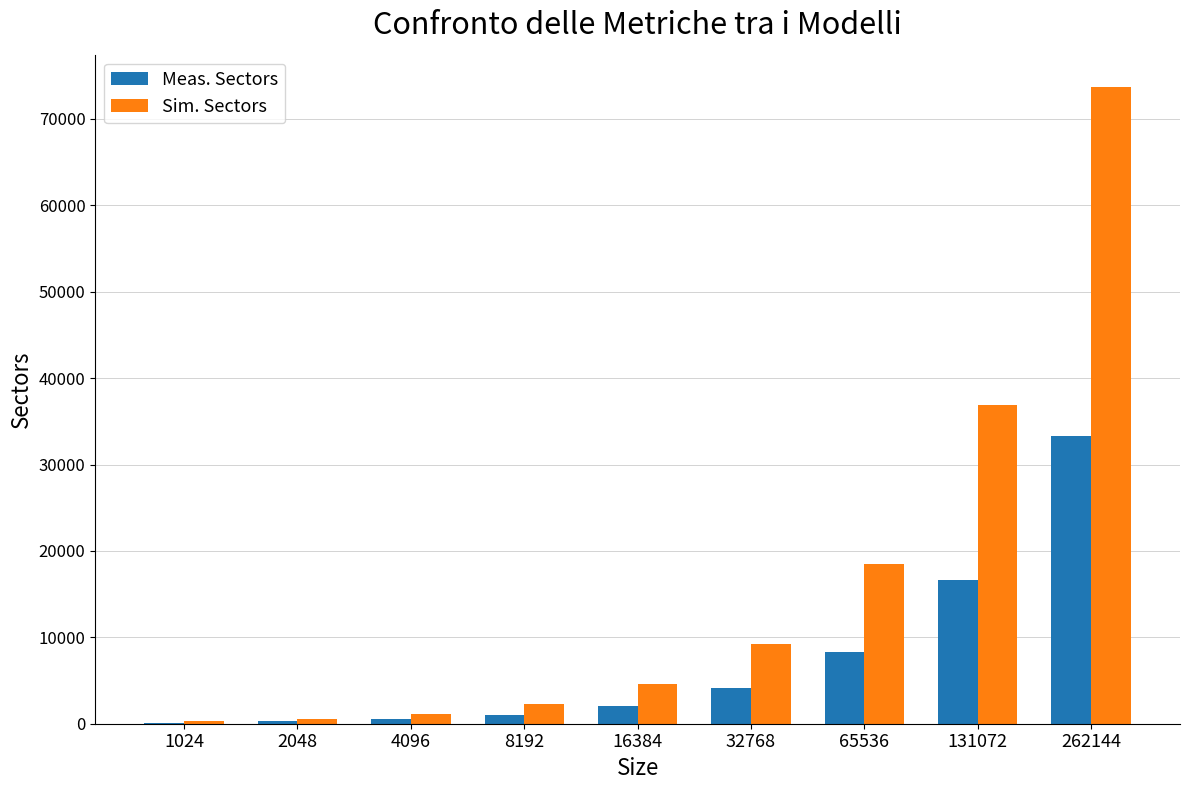

True or false: Meas. Sectors has a value of 10184 at 131072.

False